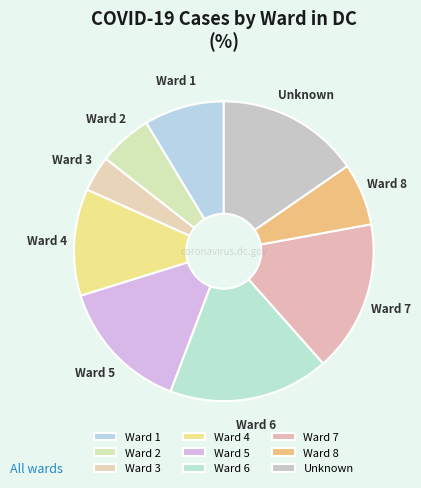

The Ward 3 slice represents 4% of the pie. True or false?

True